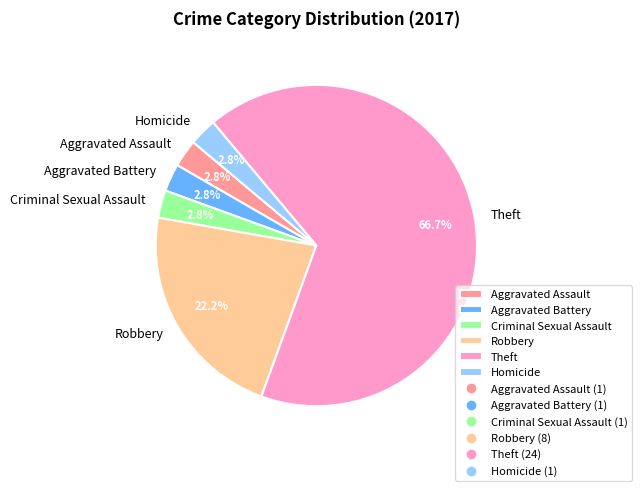

True or false: Homicide accounts for 3% of the total.

True